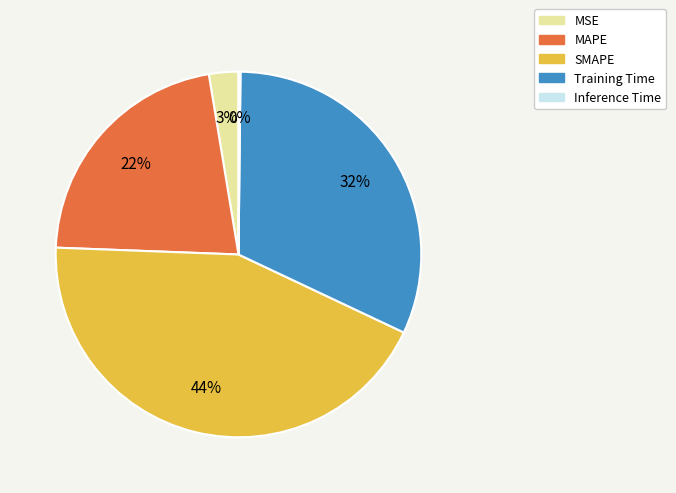

Does MSE represent more than half of the total?

No